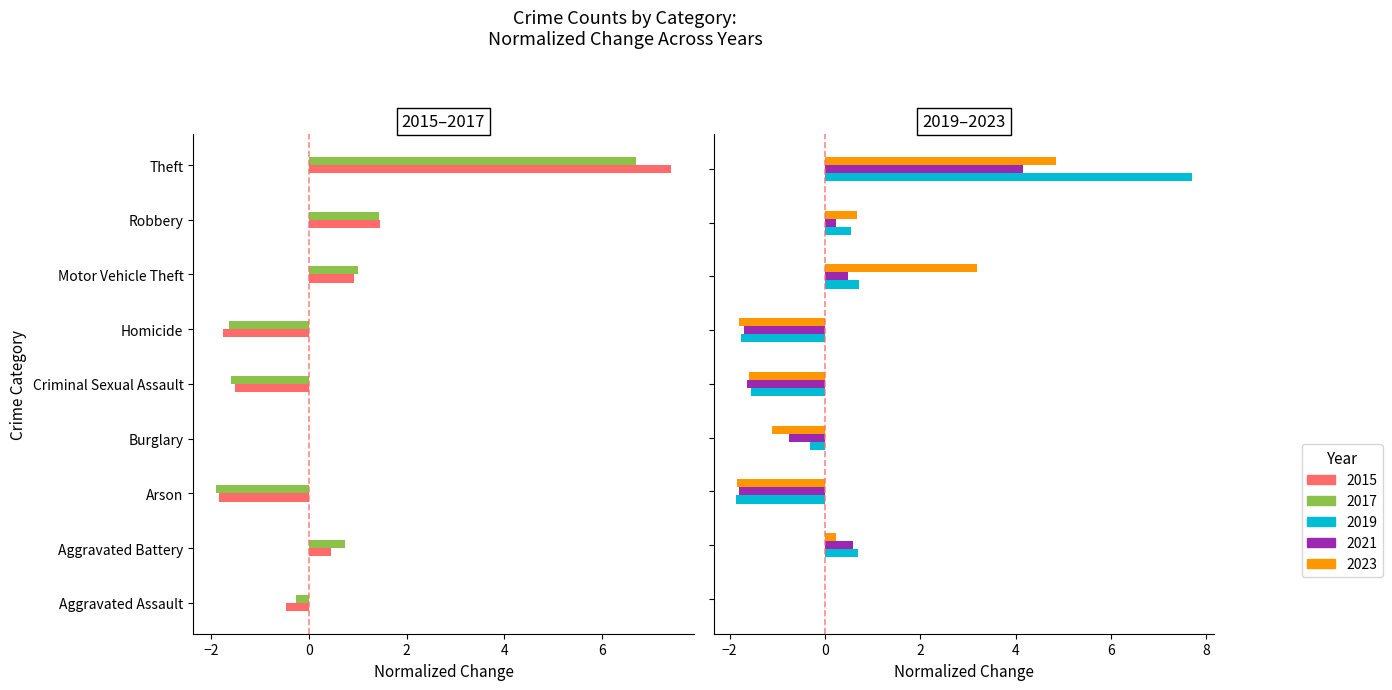

What is the lowest value of the 2021 series?

-1.8